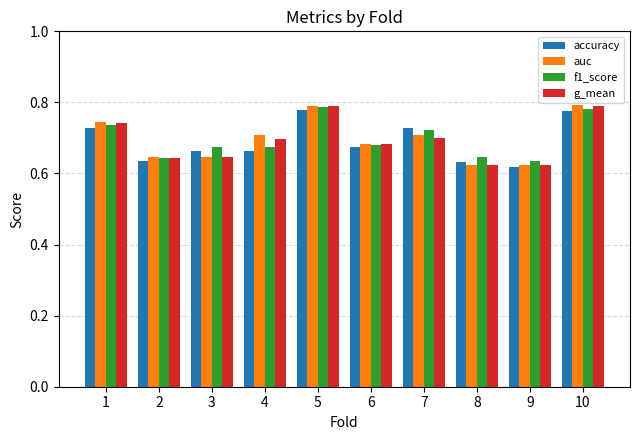

Count the g_mean values in the range 0 to 1.

10